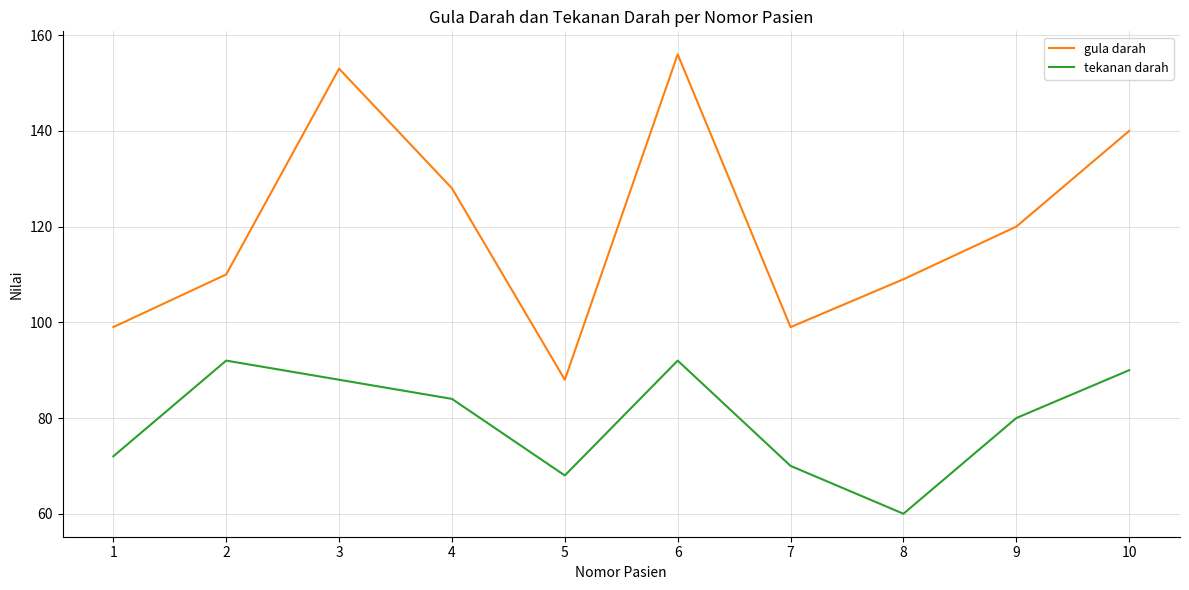

What is the smallest value displayed?

60